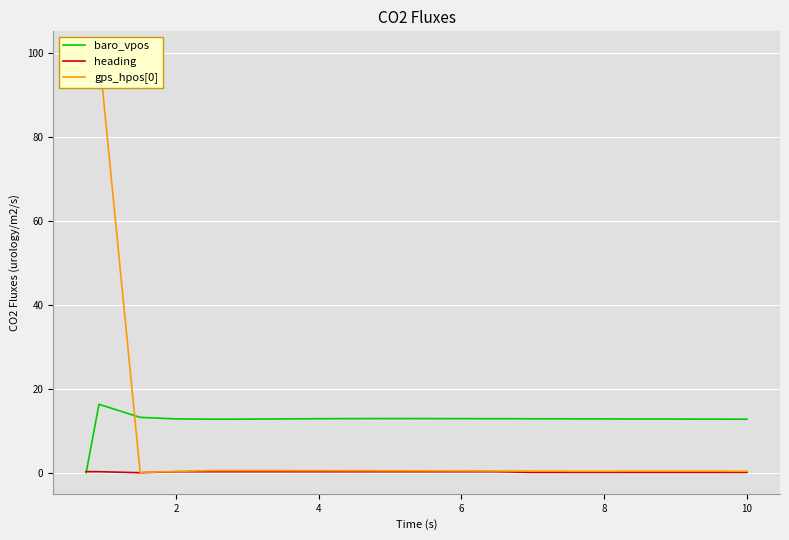

True or false: heading and gps_hpos[0] cross at least once.

False